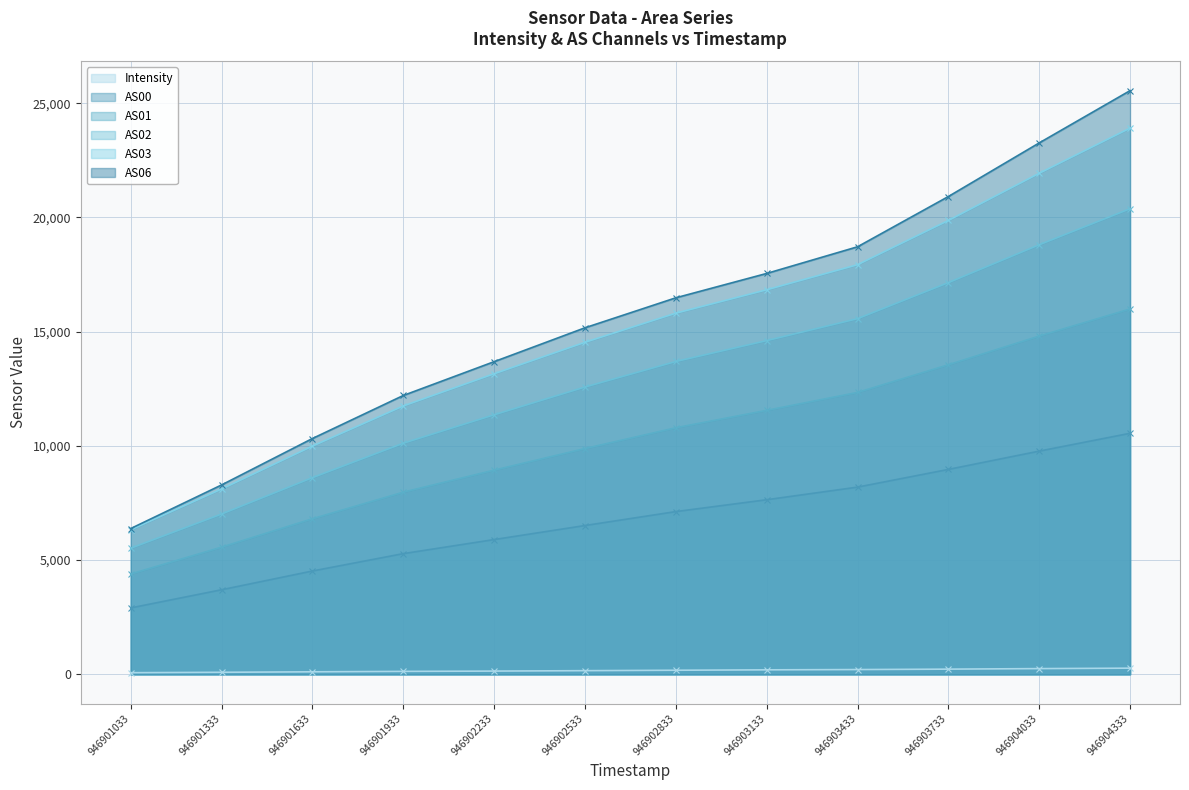

At how many categories does at least one series exceed 18492?

4